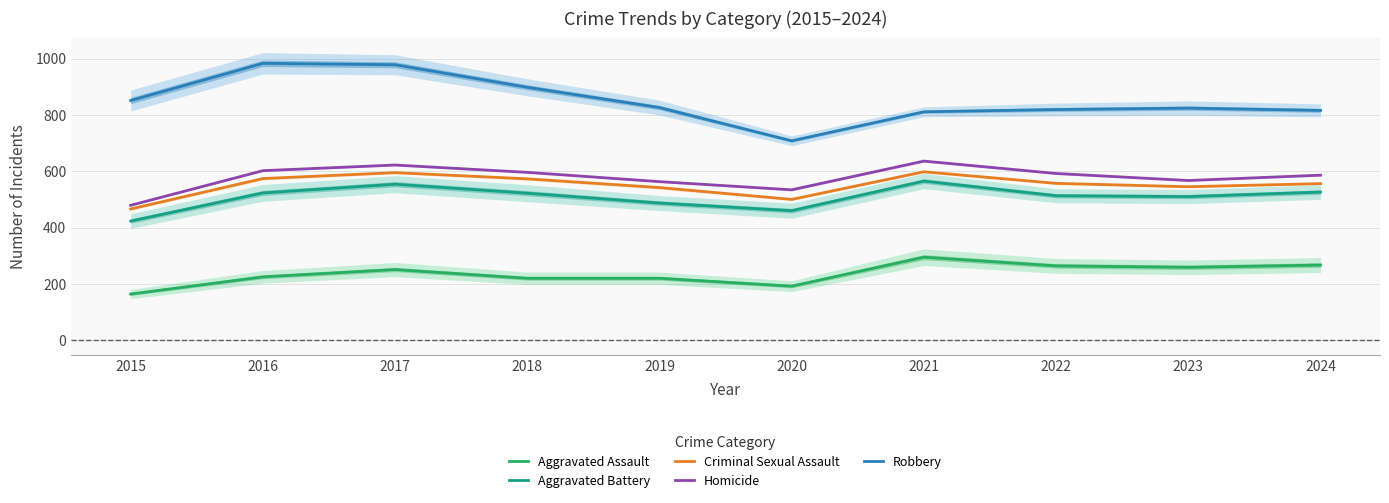

Rank the series by their maximum value, from lowest to highest.

Aggravated Assault, Aggravated Battery, Criminal Sexual Assault, Homicide, Robbery